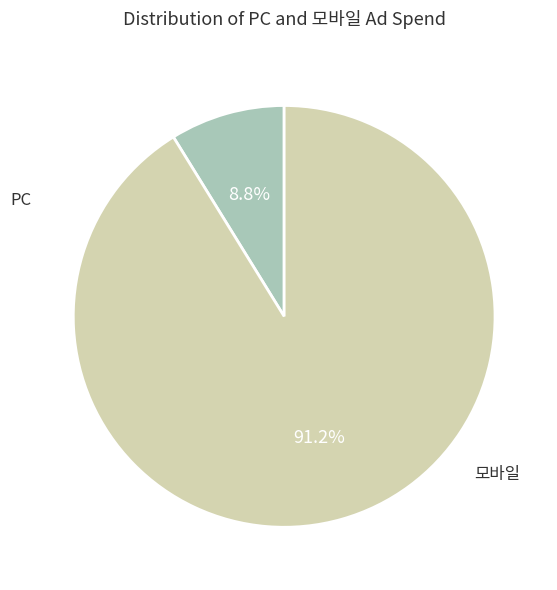

How many slices are in this pie chart?

2